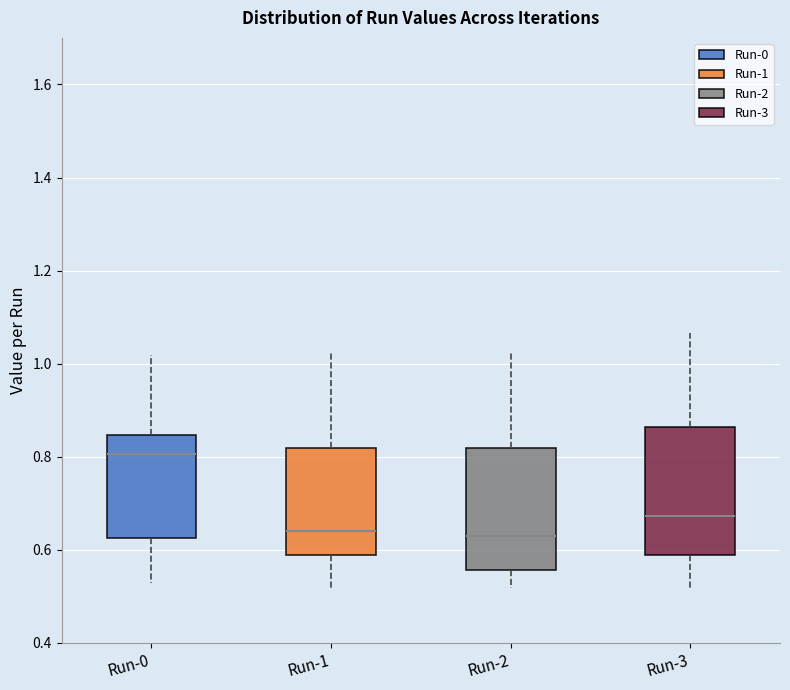

Reading left to right, transcribe this box plot: for each box, give where its median line is, the range the box spans, and where its two whiskers end, as read against the y-axis. The values are not printed on the chart, so give them approximately, as read against the axis.

Run-0: median 0.80, box 0.62 to 0.84, whiskers 0.52 to 1.02
Run-1: median 0.64, box 0.58 to 0.82, whiskers 0.52 to 1.02
Run-2: median 0.64, box 0.56 to 0.82, whiskers 0.52 to 1.02
Run-3: median 0.68, box 0.58 to 0.86, whiskers 0.52 to 1.06